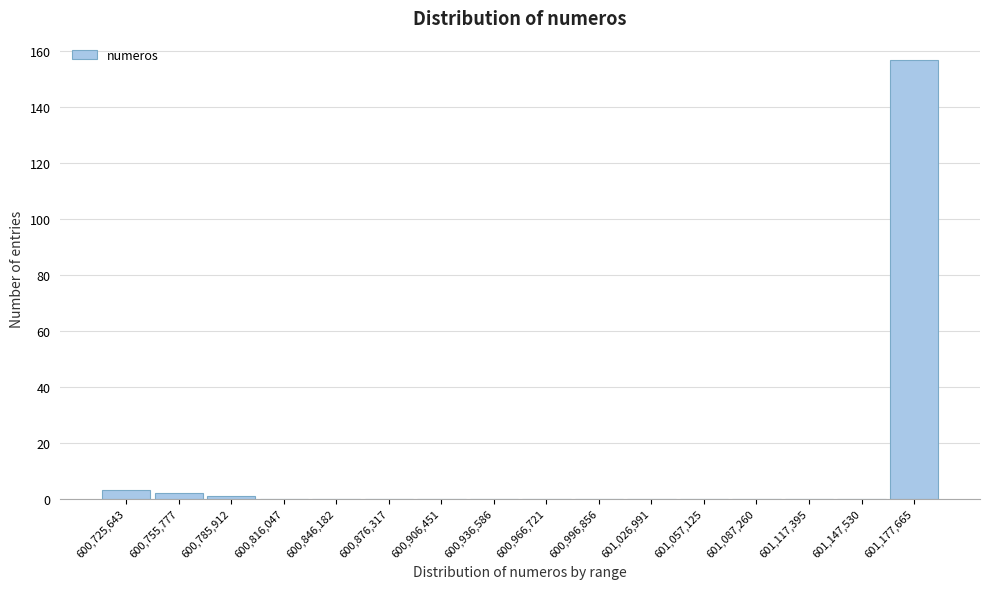

Reading left to right, what are all the values shown in this chart?

600,725,643=3	600,755,777=2	600,785,912=1	600,816,047=0	600,846,182=0	600,876,317=0	600,906,451=0	600,936,586=0	600,966,721=0	600,996,856=0	601,026,991=0	601,057,125=0	601,087,260=0	601,117,395=0	601,147,530=0	601,177,665=157